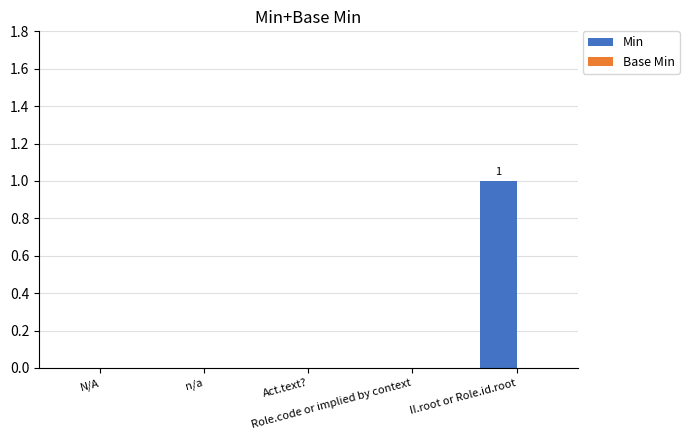

Count the number of data series in this chart.

1